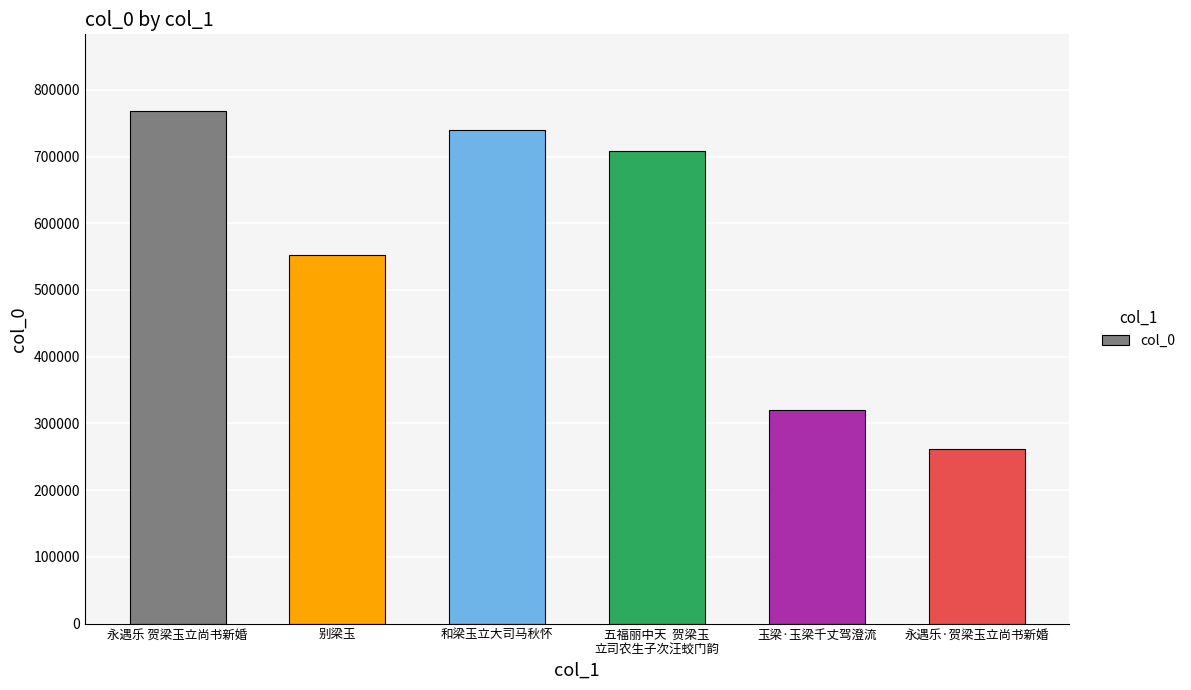

What is the value of the 6th bar from the left?

261769